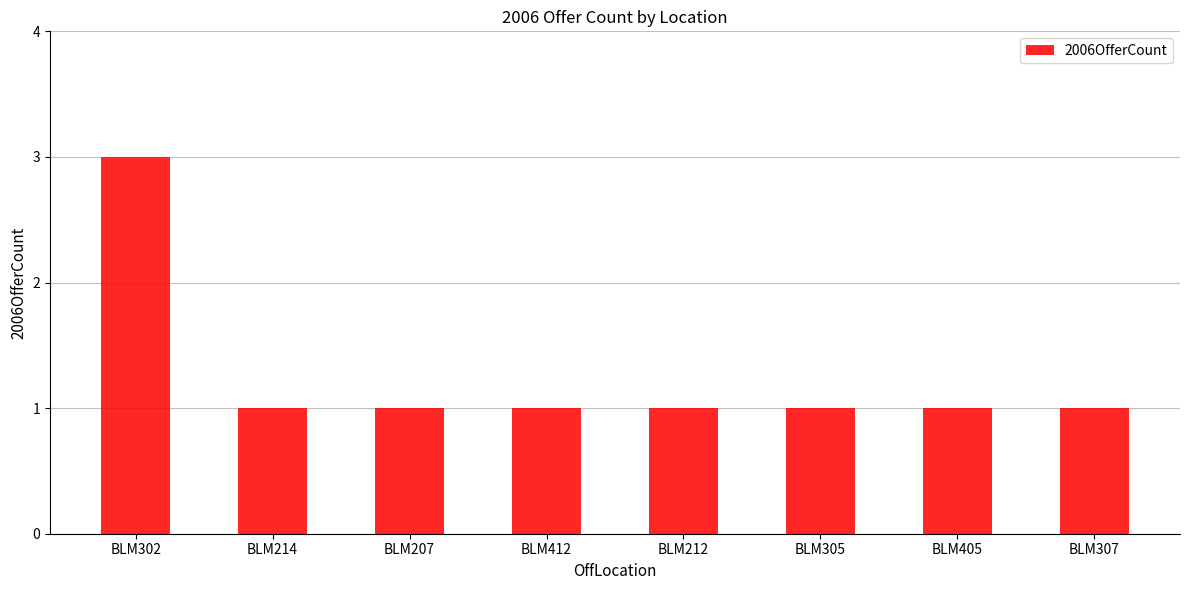

The chart shows a value of 1 at BLM405. True or false?

True